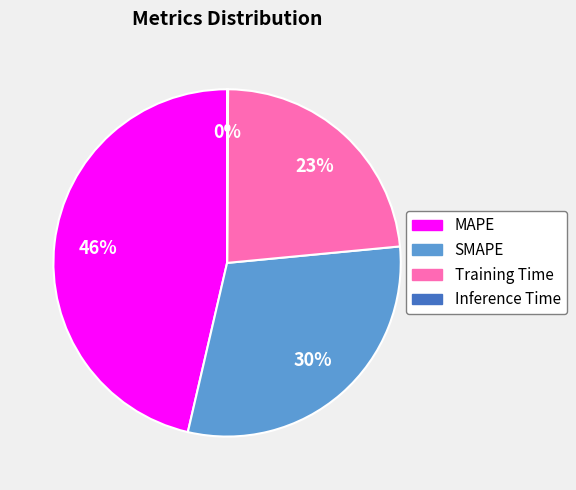

To the nearest percent, what is the difference between the largest and smallest slice percentages?

46%